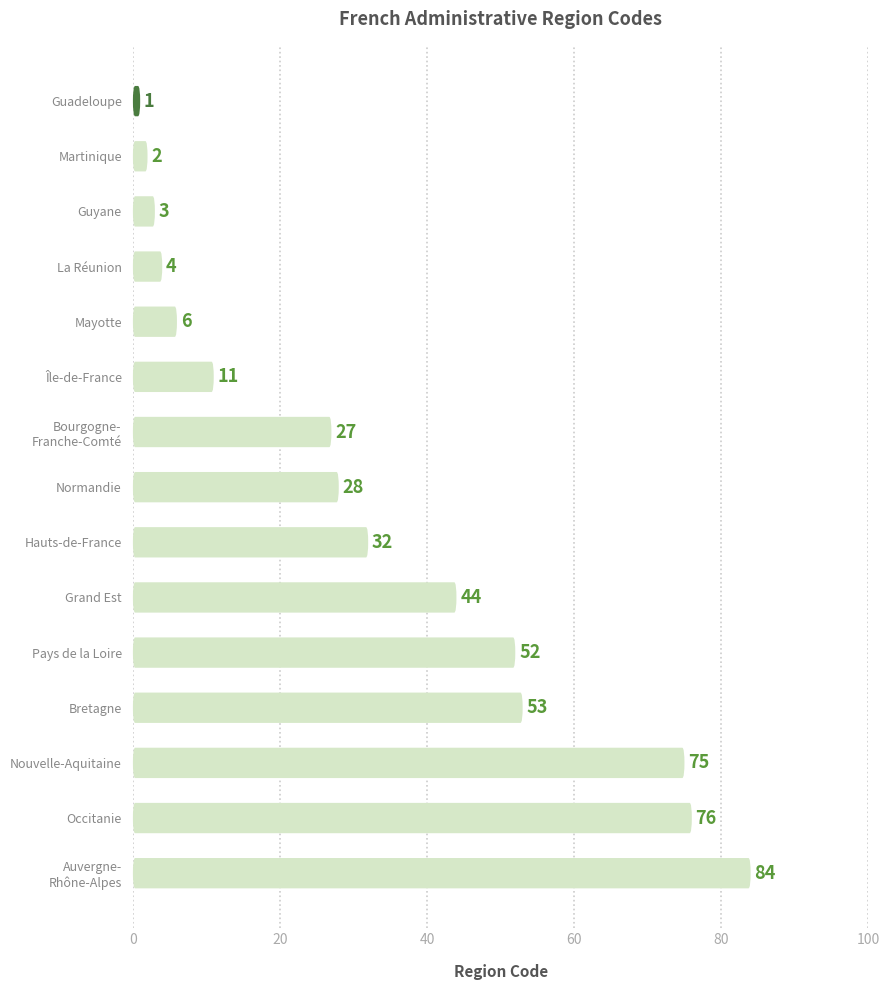

What is the sum of all values?

498